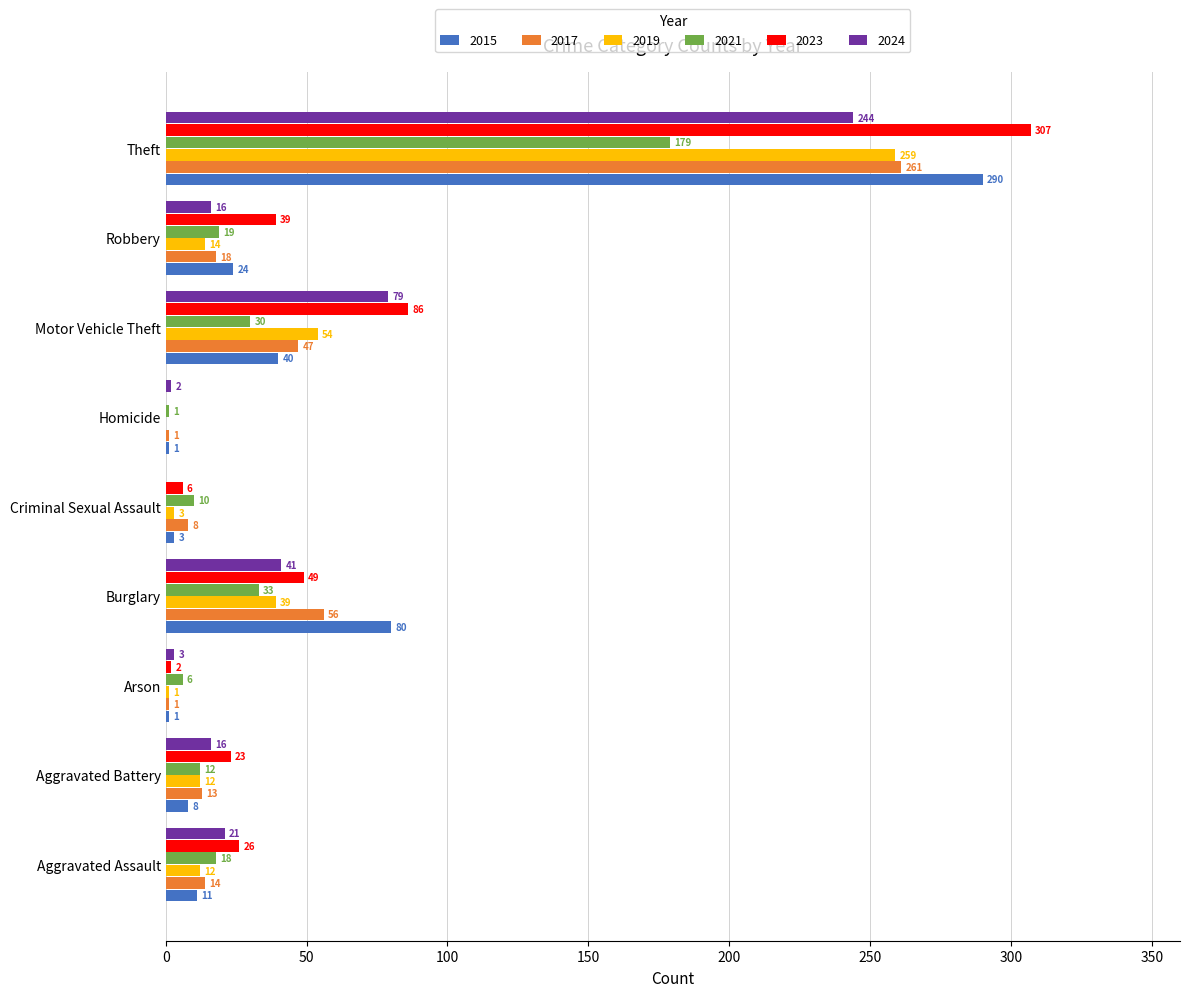

Which category has the highest value in the 2019 series?

Theft